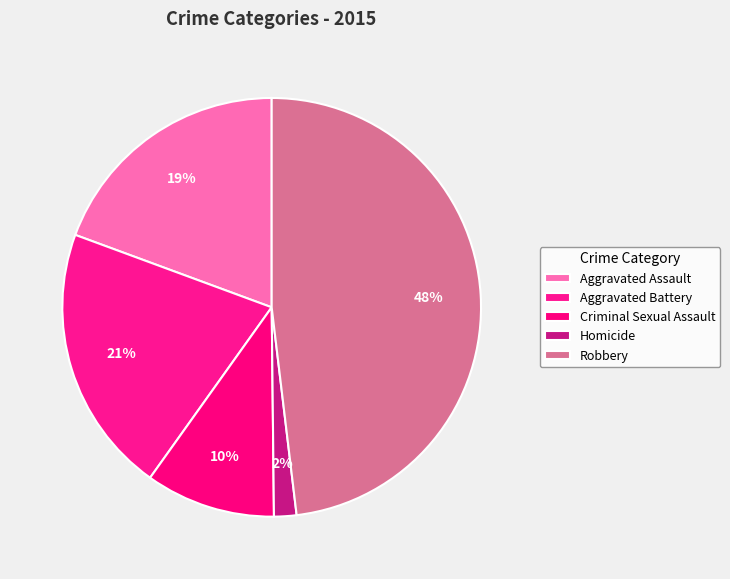

The Aggravated Battery slice represents 21% of the pie. True or false?

True